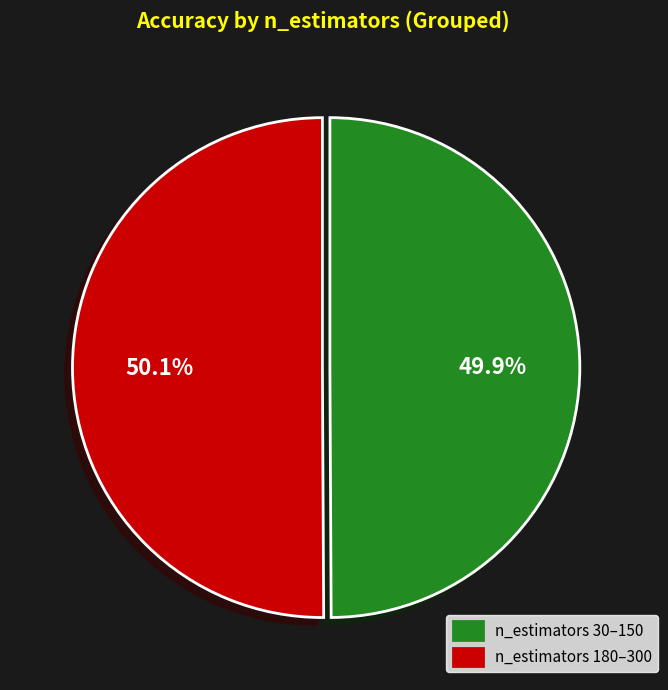

Is there a majority slice in this chart?

Yes